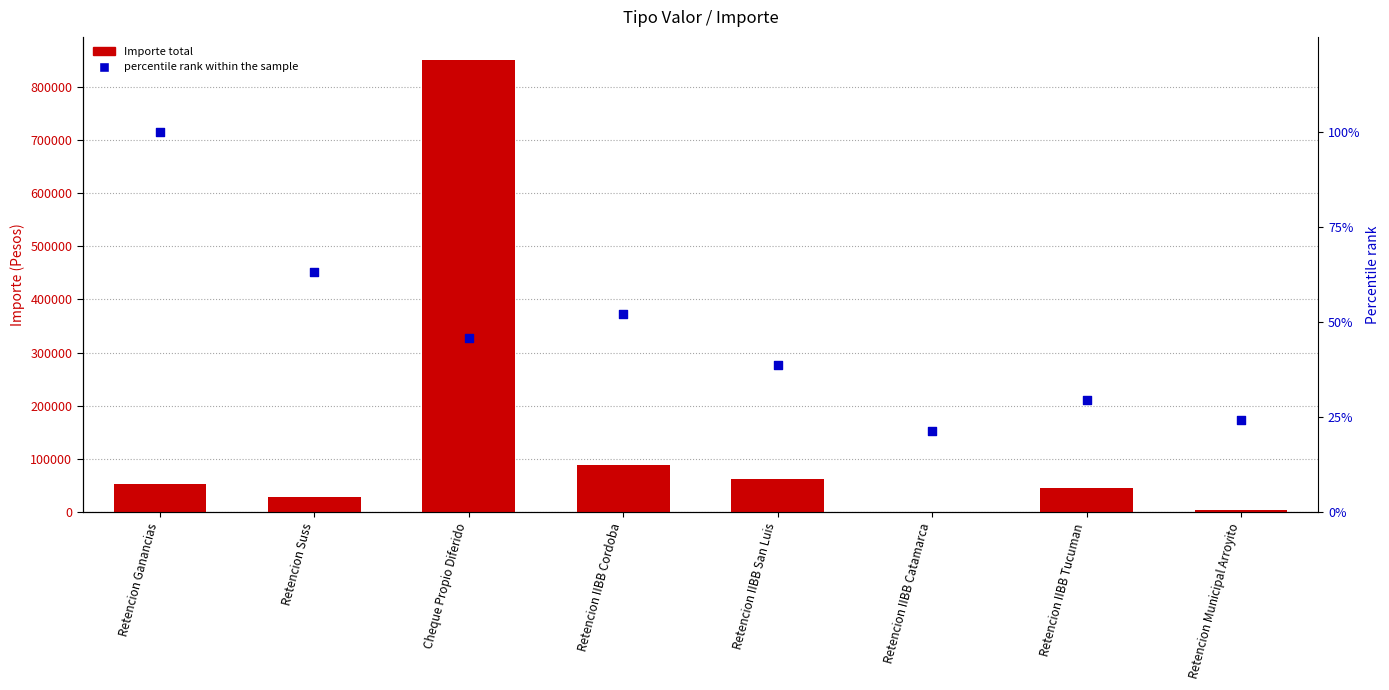

Which series reaches the minimum Y coordinate?

Percentile rank within sample